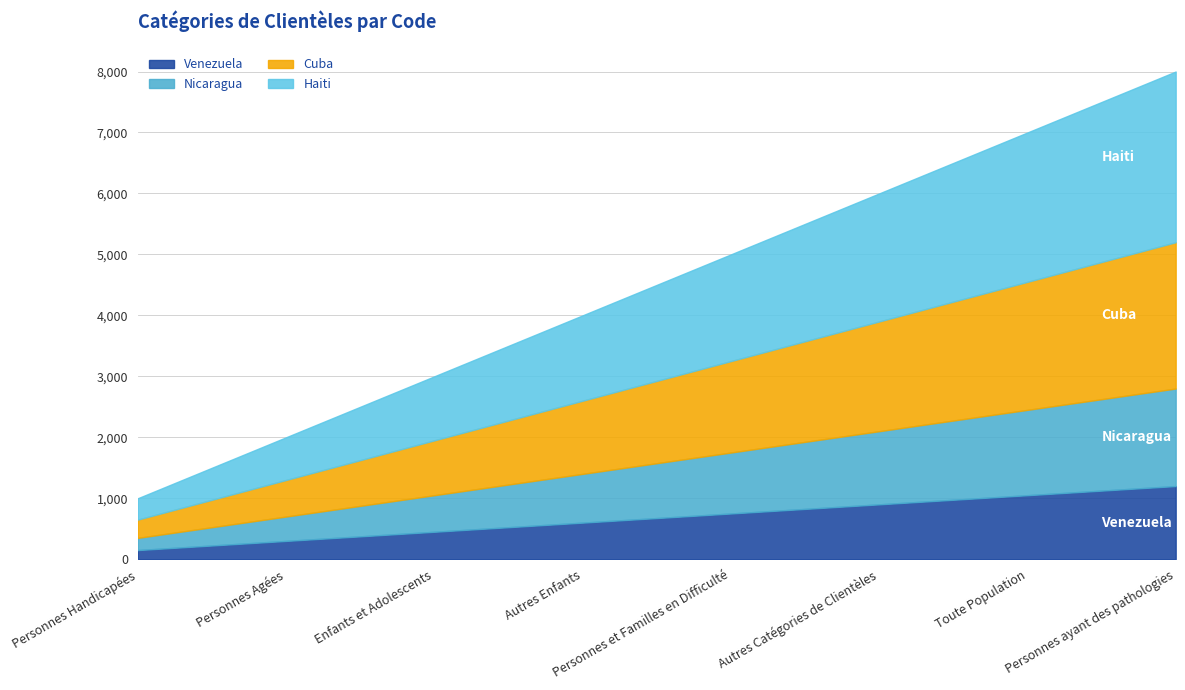

Which category has the highest value across all series?

Personnes ayant des pathologies